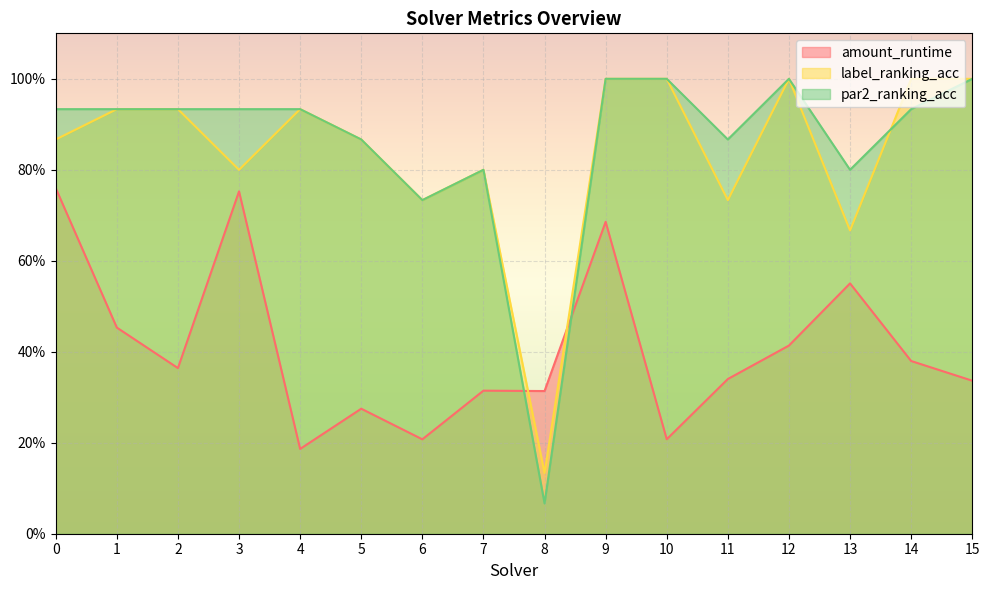

At 8, list the series in order from largest to smallest.

amount_runtime, label_ranking_acc, par2_ranking_acc